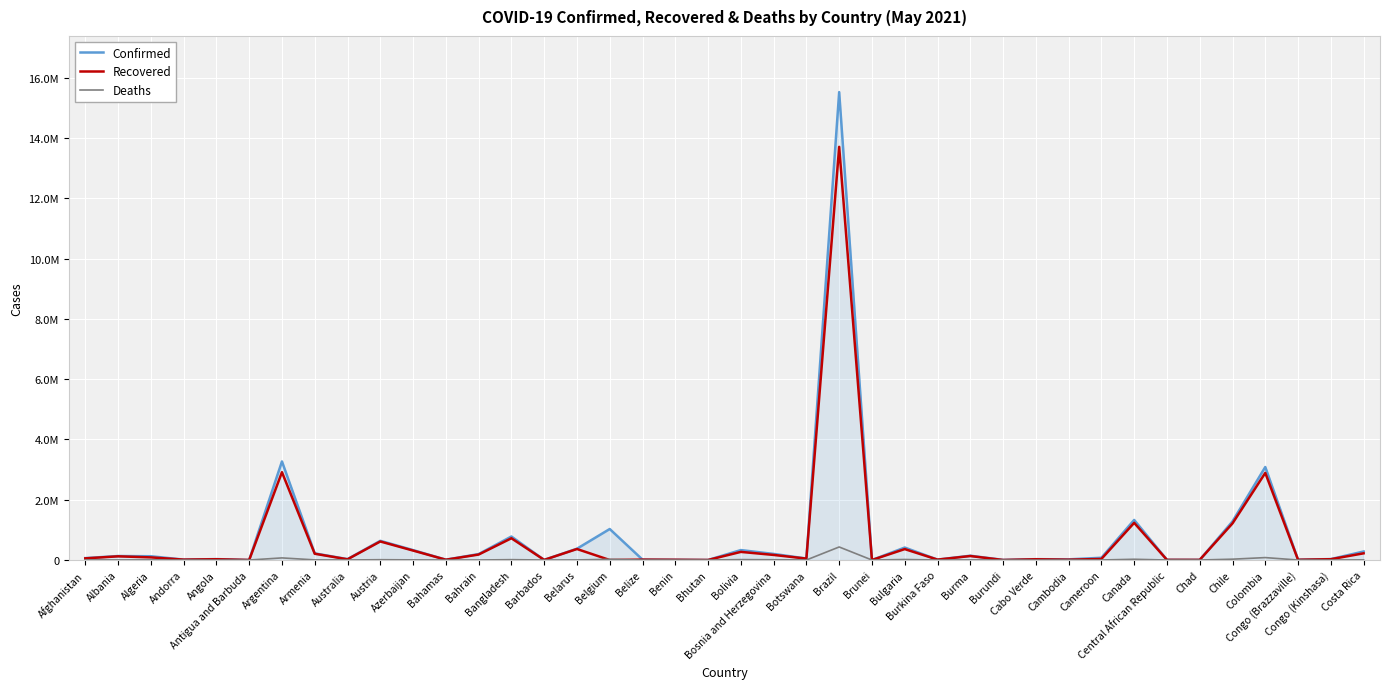

What are all the series names shown in the legend?

Confirmed, Recovered, Deaths